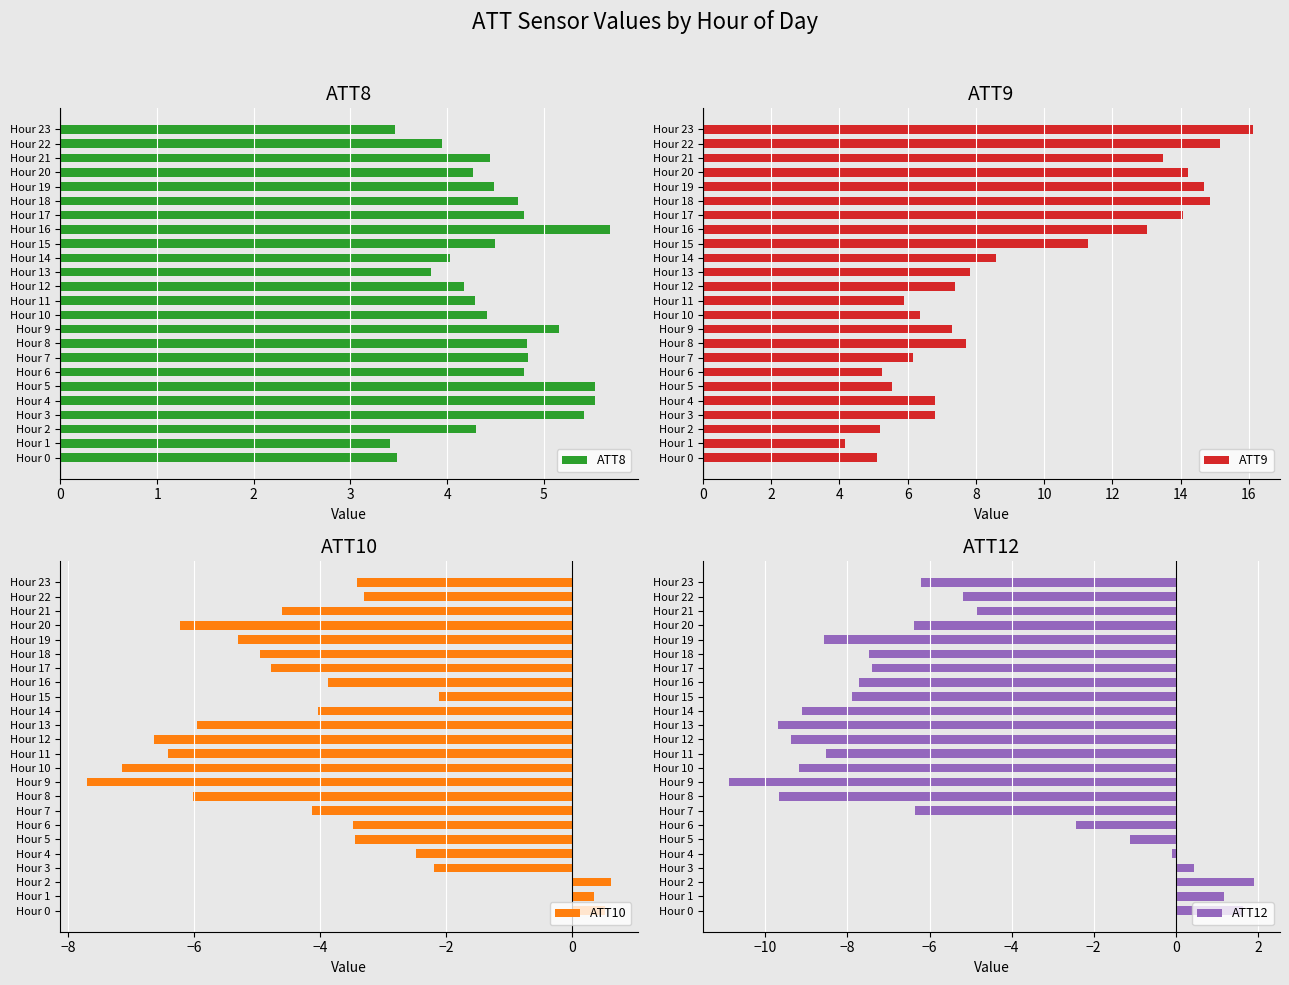

What is the sum of the ATT10 values at Hour 13 and Hour 4?

-8.4